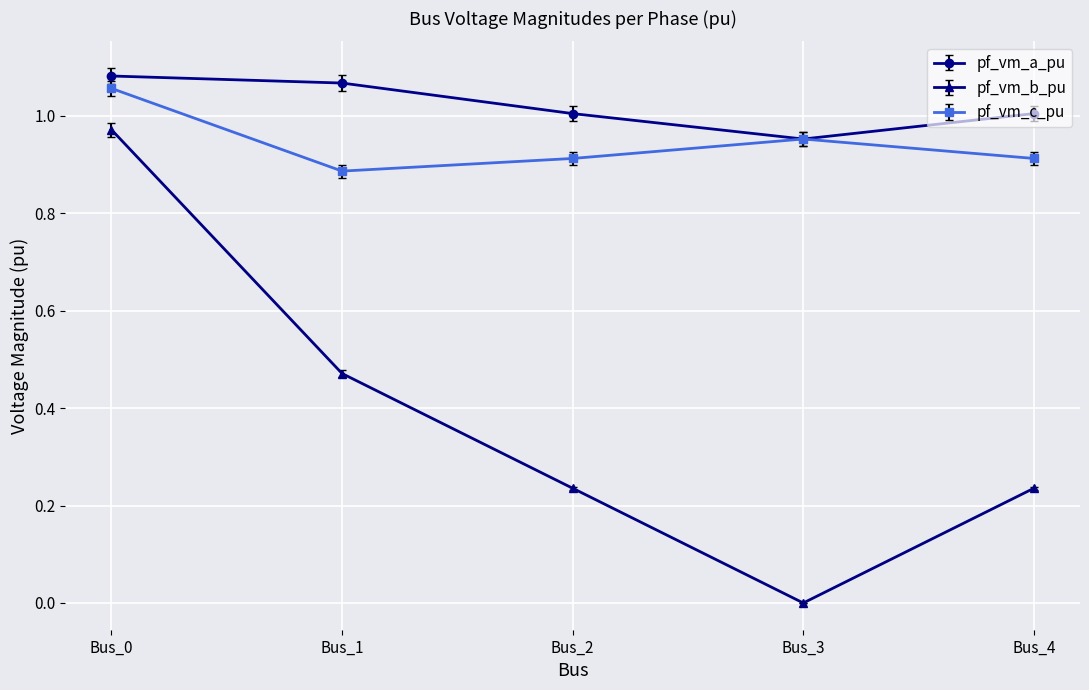

After their last crossing, which series has the higher values: pf_vm_c_pu or pf_vm_a_pu?

pf_vm_a_pu